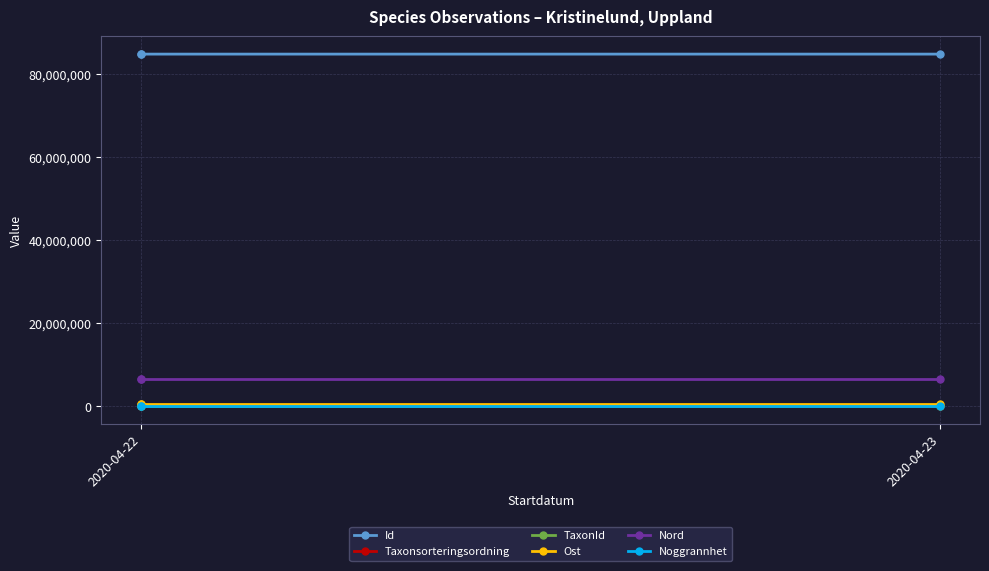

What is the difference between the highest and lowest values at 2020-04-22?

84816281.0